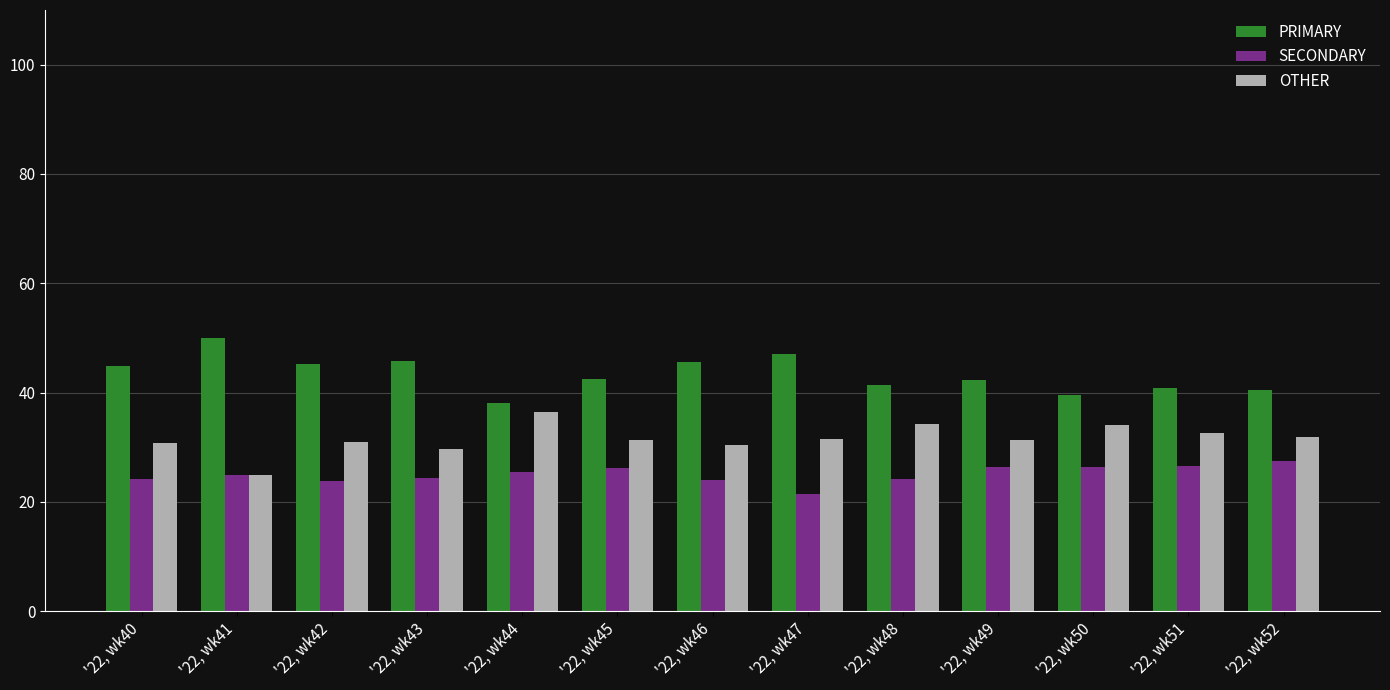

What is the maximum value for PRIMARY?

50.0